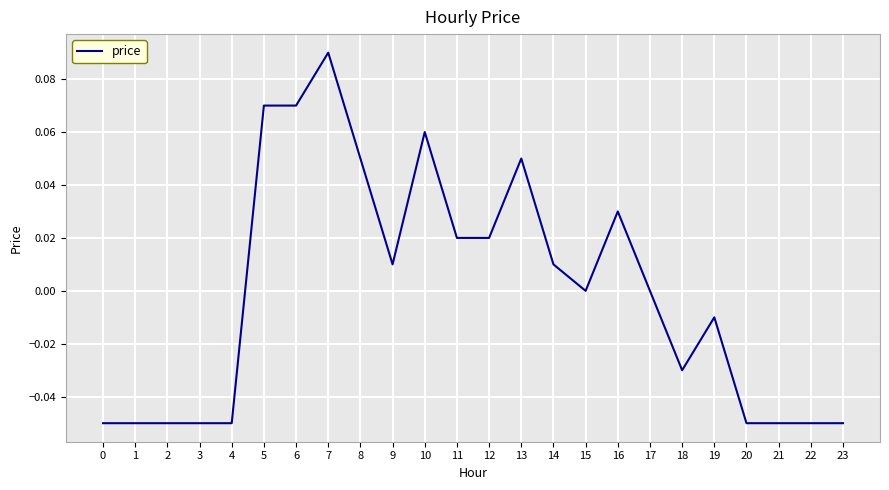

The value at 18 is -0.0. True or false?

True